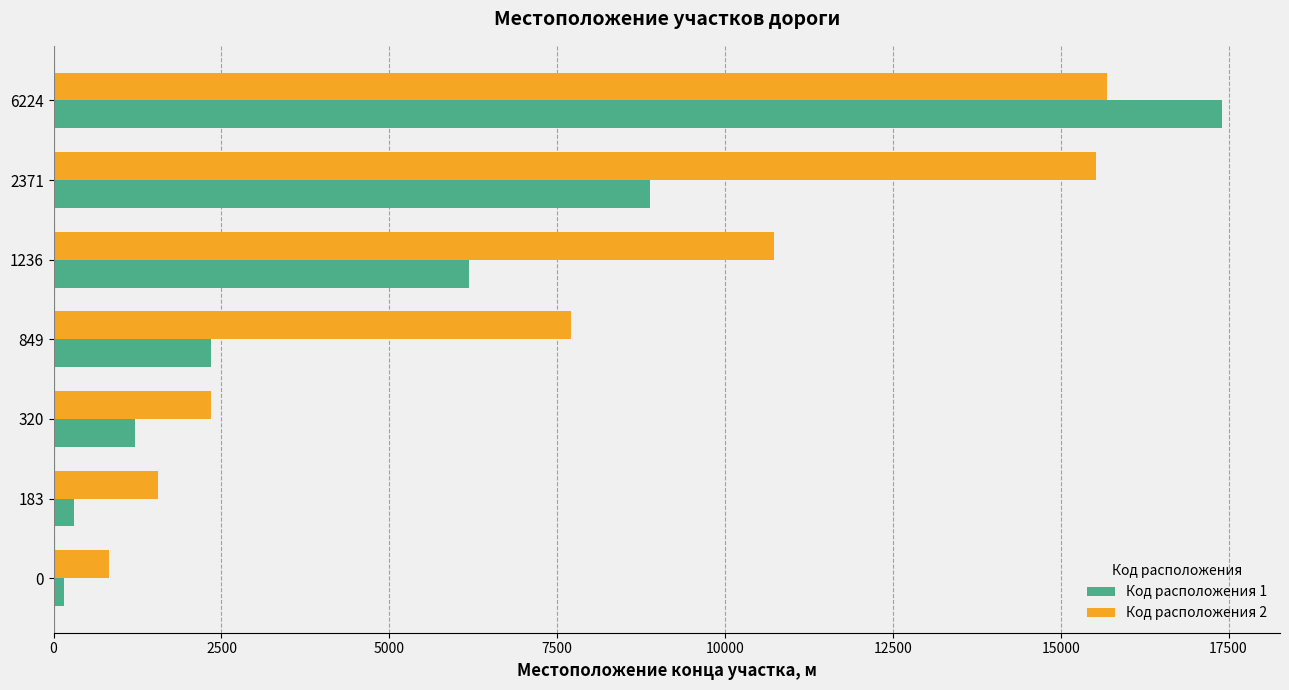

Where is Код расположения 2 nearest to the value 8258?

849